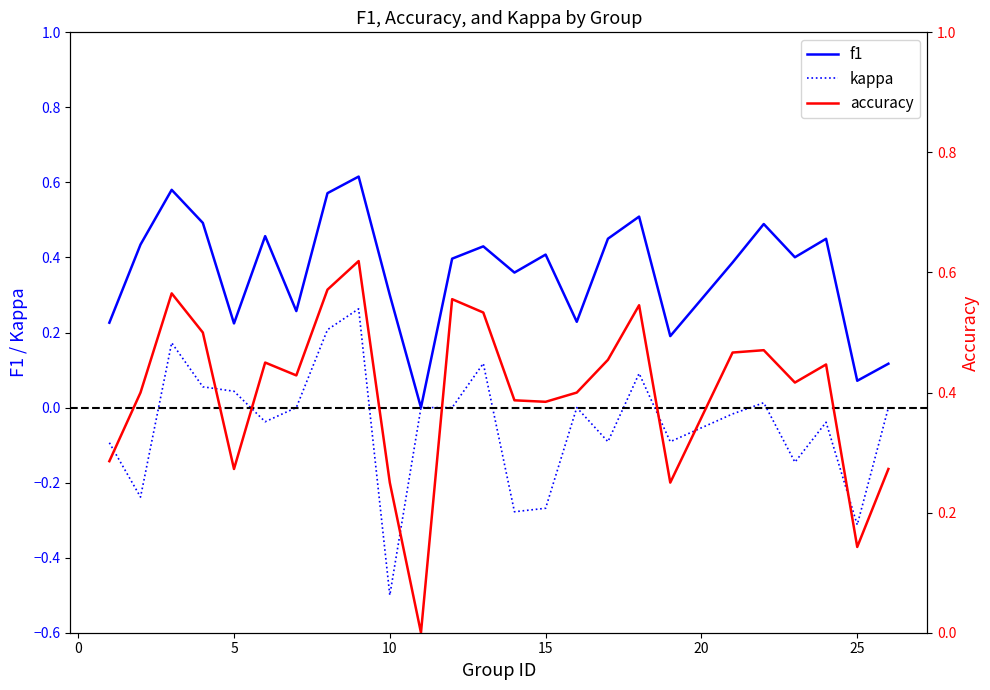

How many lines are shown in the chart?

3